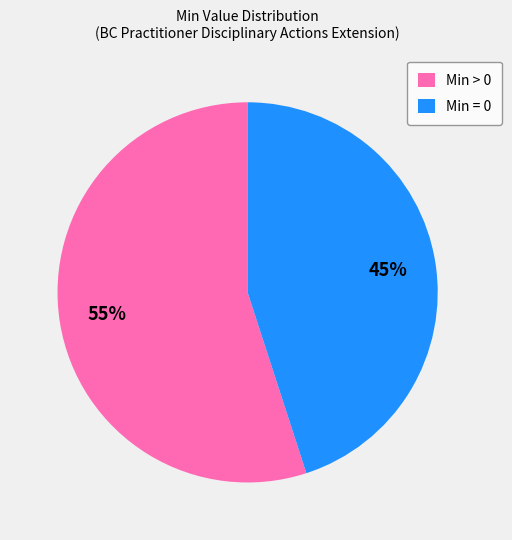

Is there any slice that represents more than half of the pie?

Yes